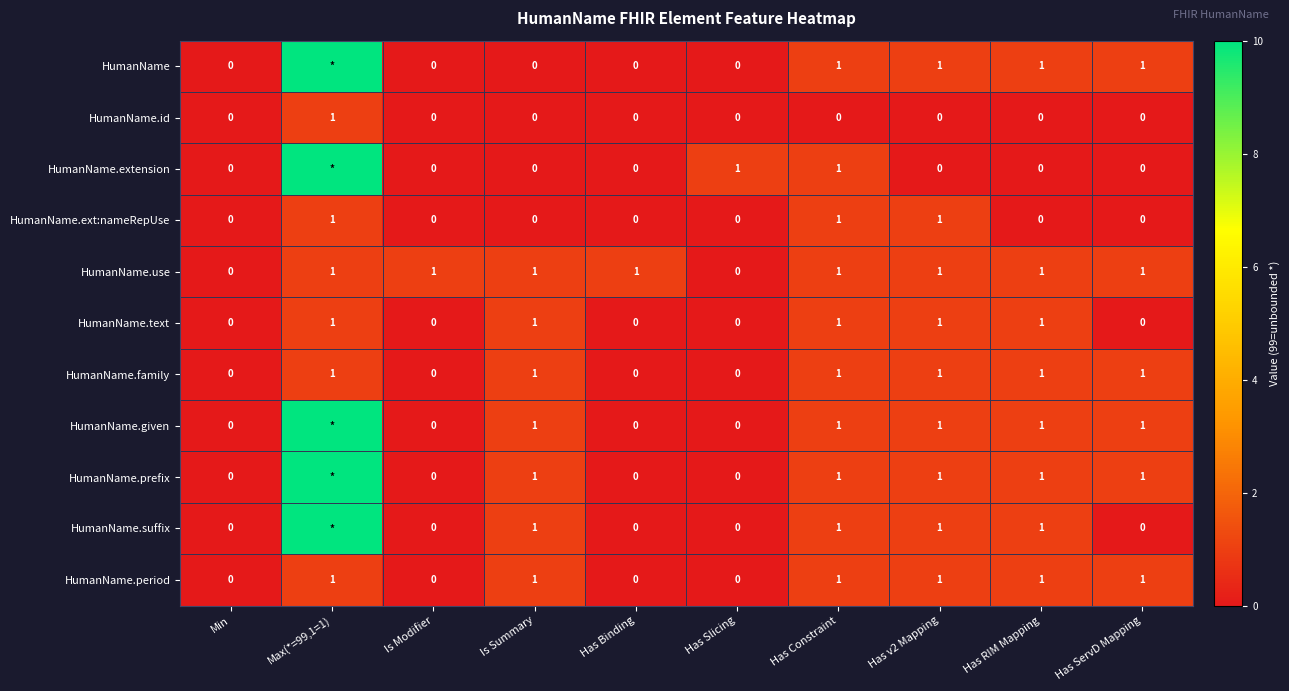

True or false: HumanName.period has a value of 0 at Has Slicing.

True